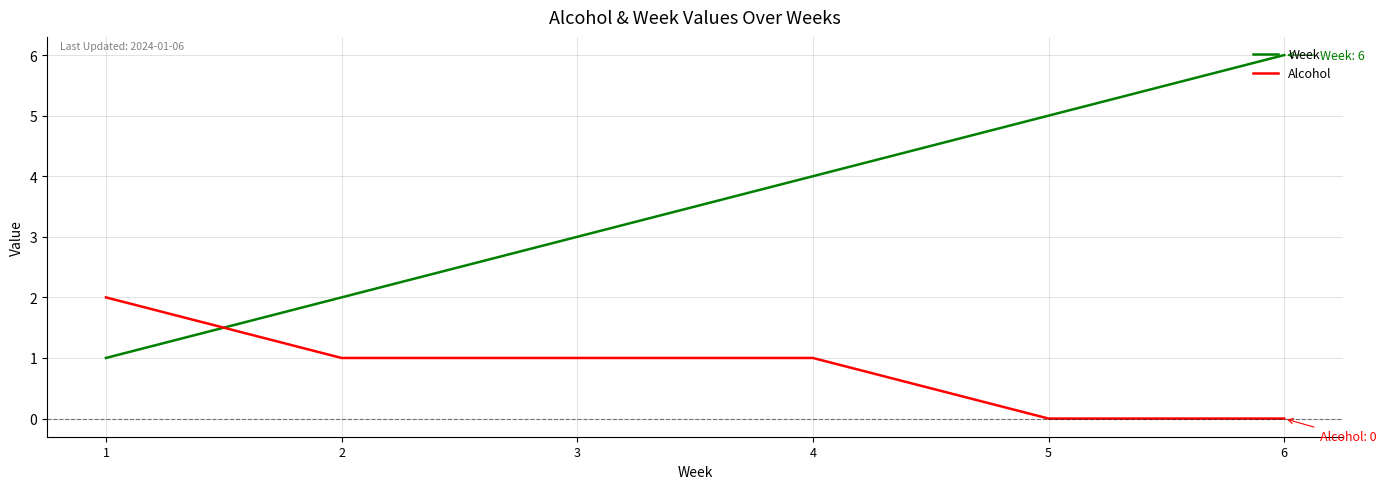

Reading left to right, extract all data points from this chart.

Week: 1=1	2=2	3=3	4=4	5=5	6=6
Alcohol: 1=2	2=1	3=1	4=1	5=0	6=0